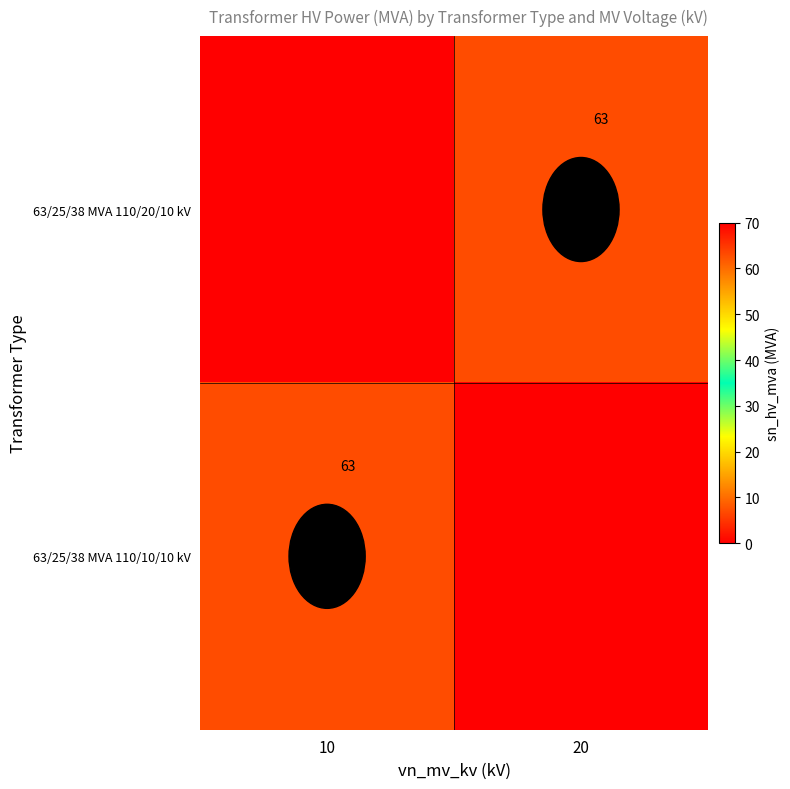

What is the greatest value displayed?

63